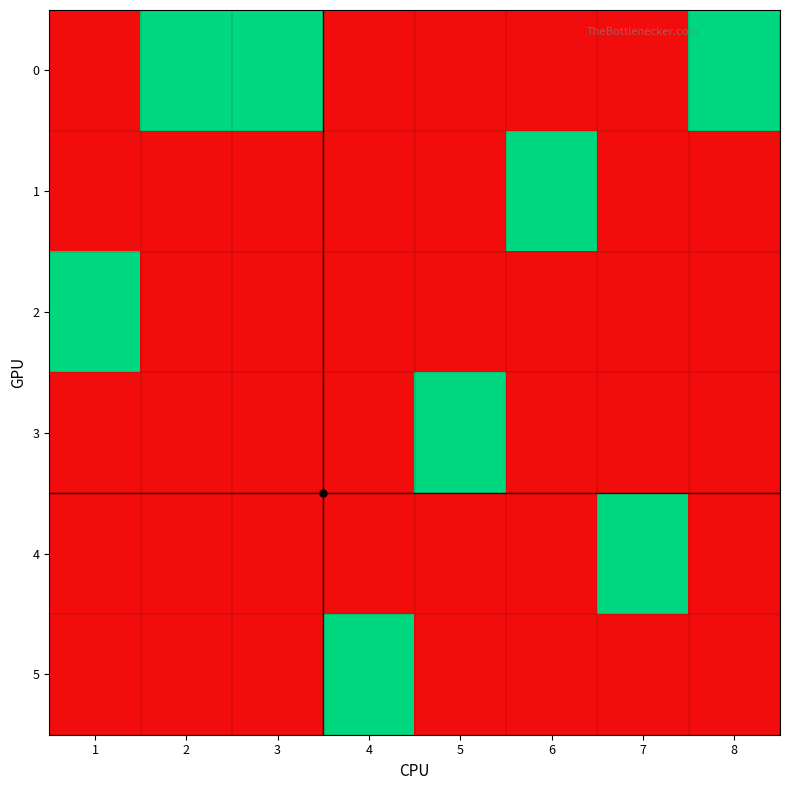

Which has a higher value, 2 or 1?

2